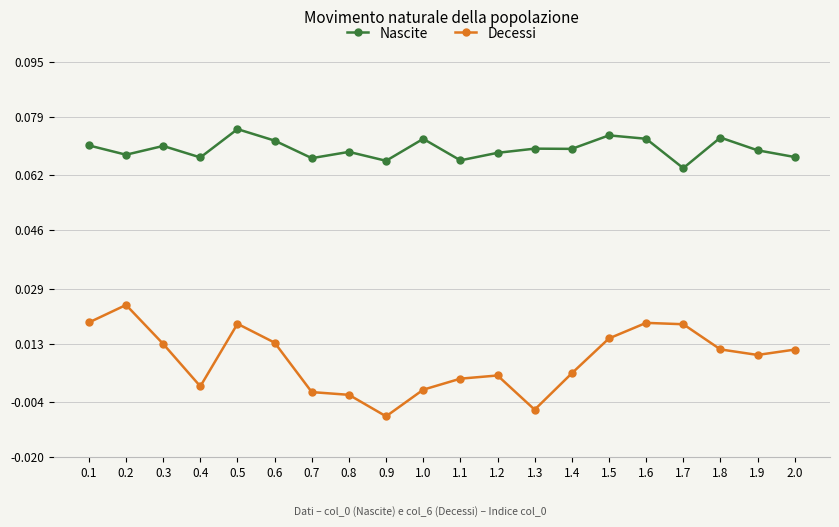

List the series in order of their overall mean, lowest first.

Decessi, Nascite